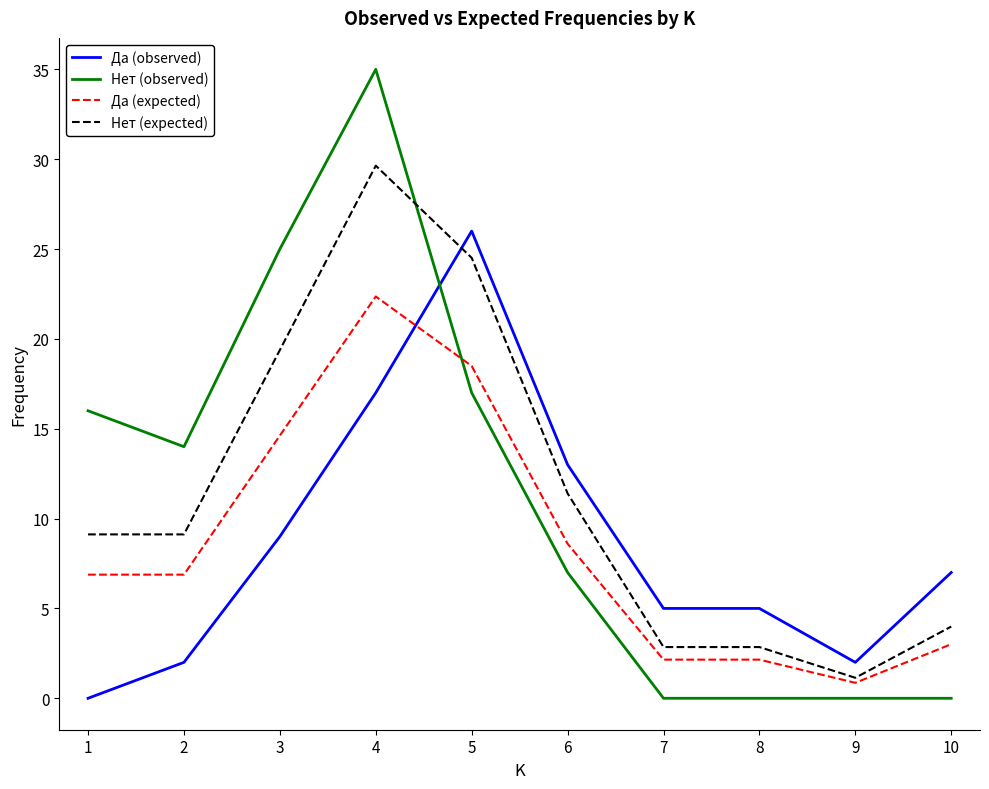

Between 4 and 5, which series saw the biggest shift?

Нет (observed)